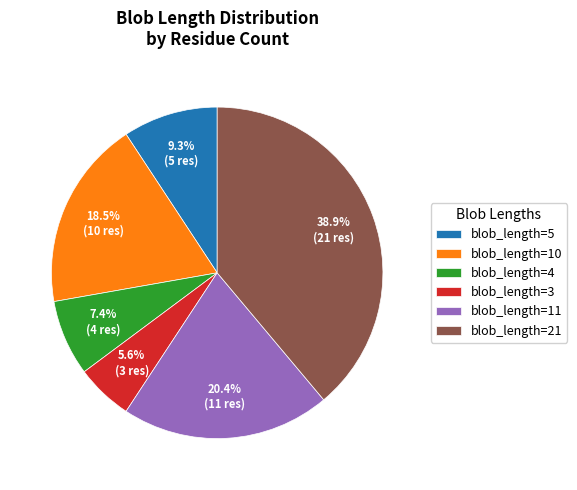

What percentage do blob_length=10 and blob_length=4 together represent?

25.9%